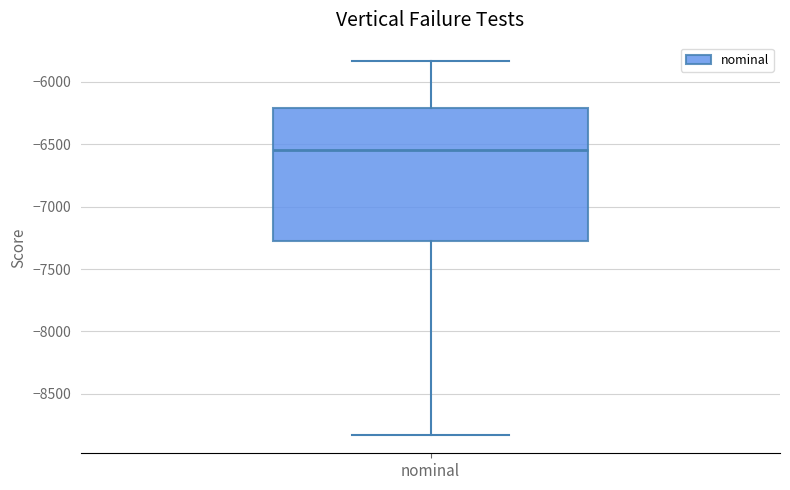

Read this box plot against the y-axis: the position of the median line, the range covered by the box, and the ends of both whiskers. The values are not printed on the chart, so give them approximately, as read against the axis.

median -6550, box -7300 to -6200, whiskers -8850 to -5850